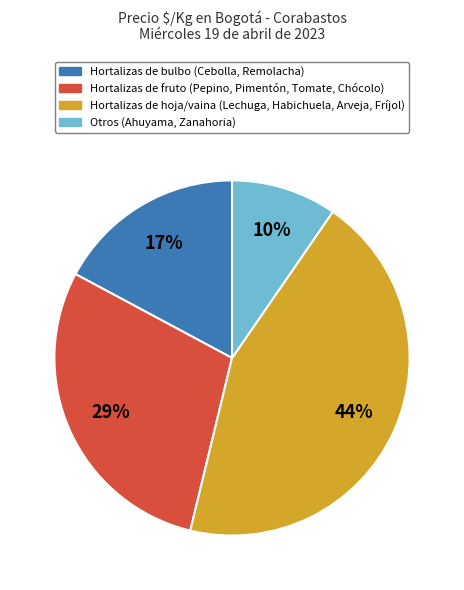

Is it true that Hortalizas de fruto (Pepino, Pimentón, Tomate, Chócolo) is 22% of the pie?

False